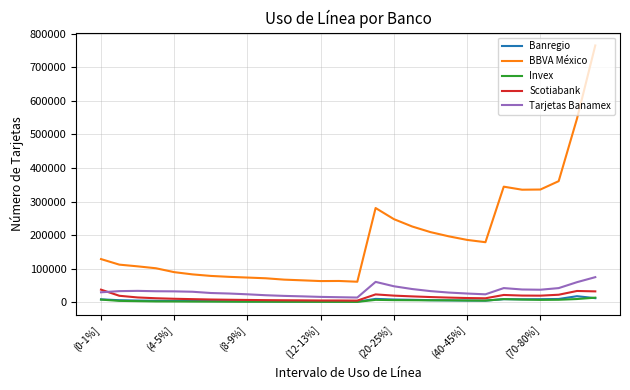

How many lines are shown in the chart?

5